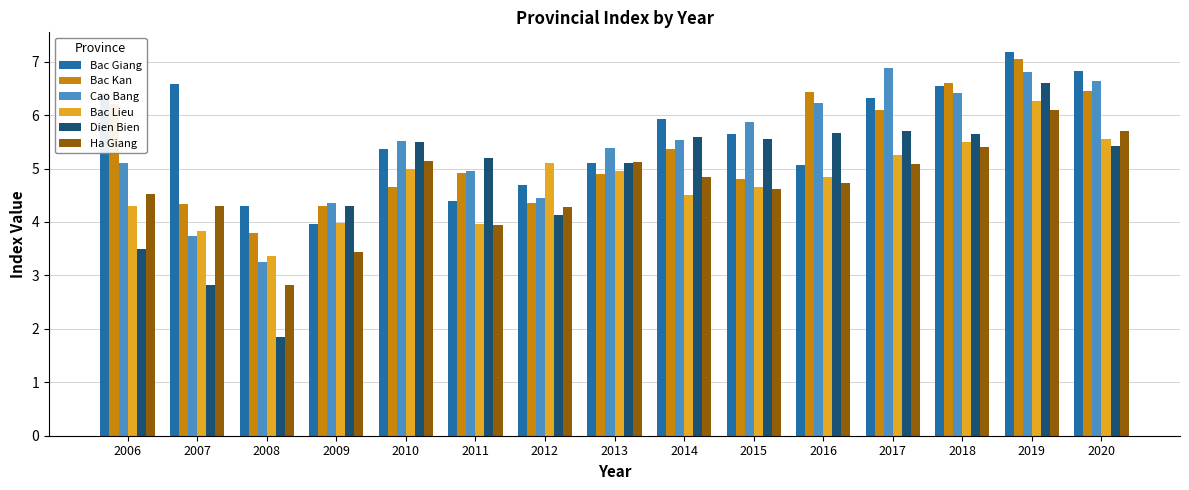

Rank the series at 2019 from lowest to highest value.

Ha Giang, Bac Lieu, Dien Bien, Cao Bang, Bac Kan, Bac Giang